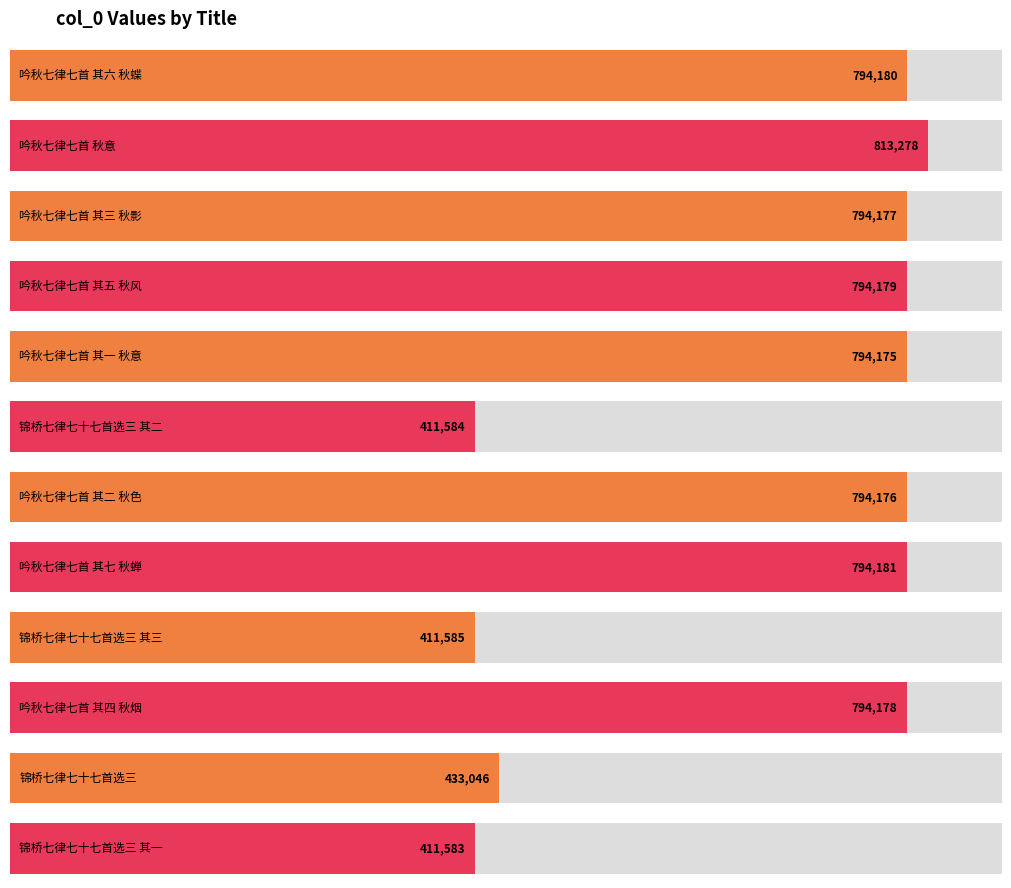

True or false: the data shows 1422474 at 吟秋七律七首 其四 秋烟.

False